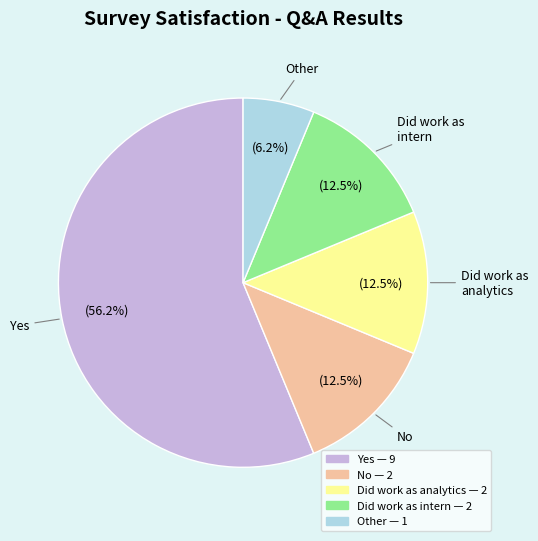

How many segments does this pie chart have?

5